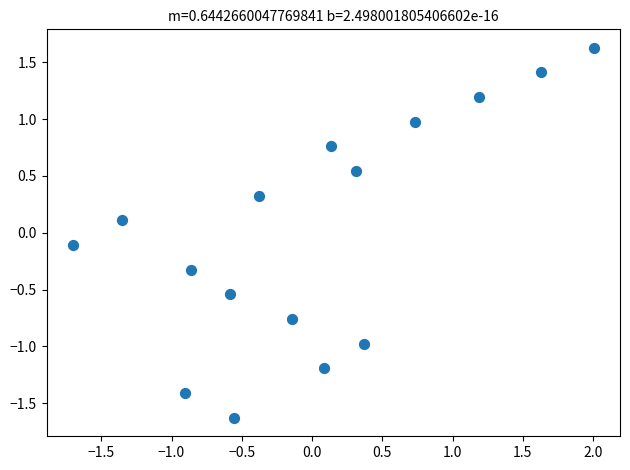

What is the range of Y values (max minus min)?

3.3